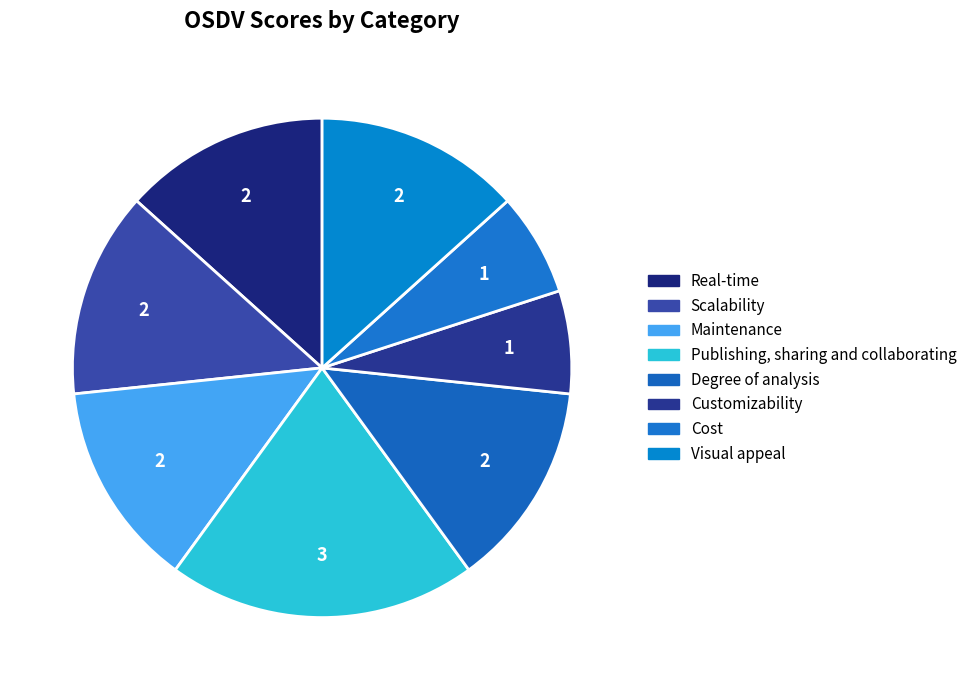

Is it true that Visual appeal is 13% of the pie?

True